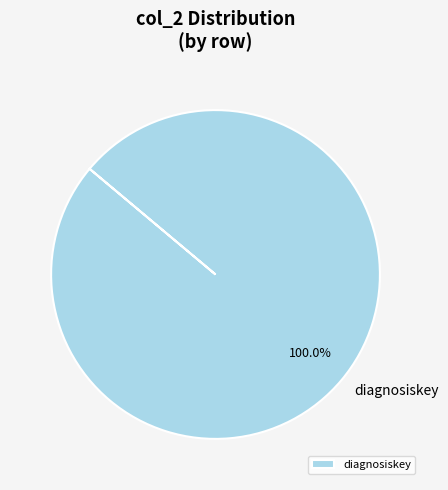

Count the number of slices in the pie.

1